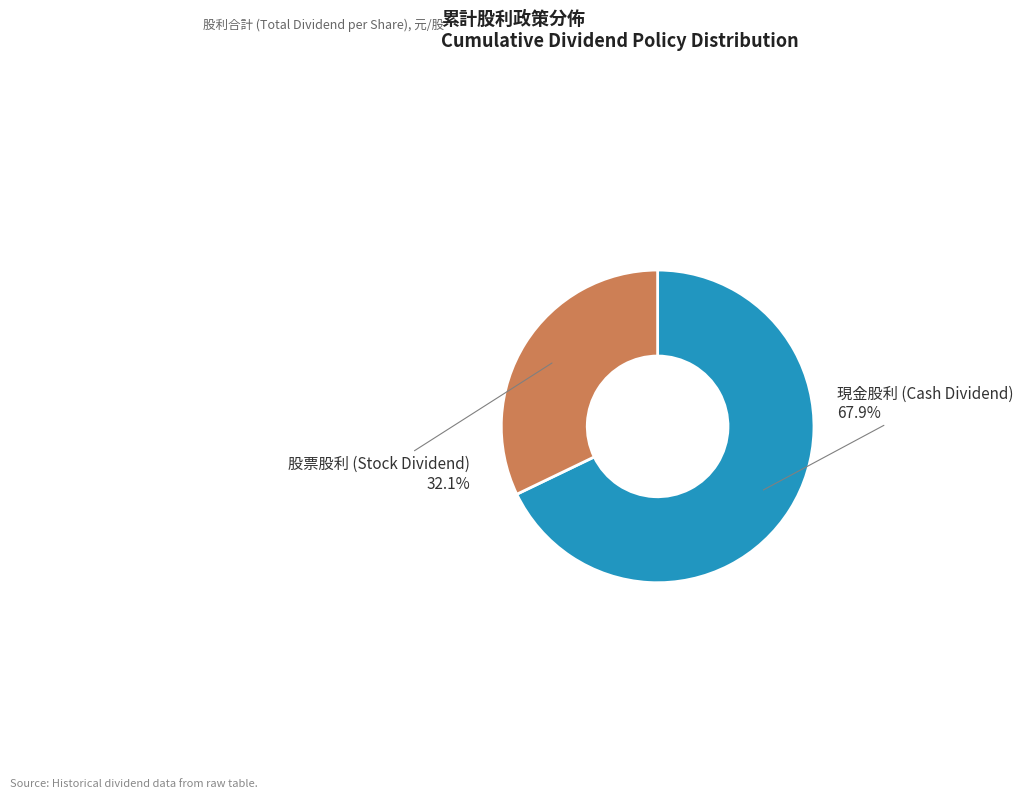

Is there any slice that represents more than half of the pie?

Yes